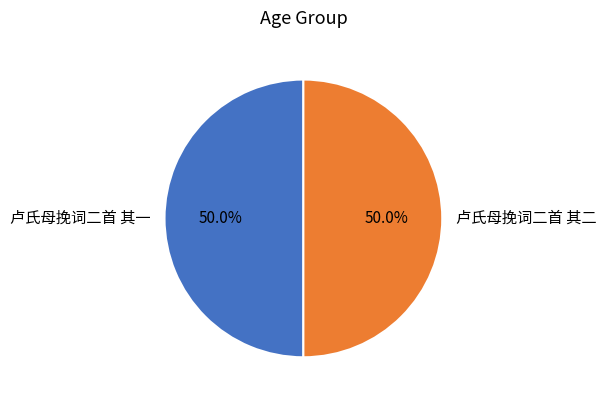

Approximately how many times larger is the value at 卢氏母挽词二首 其二 compared to 卢氏母挽词二首 其一?

1.0